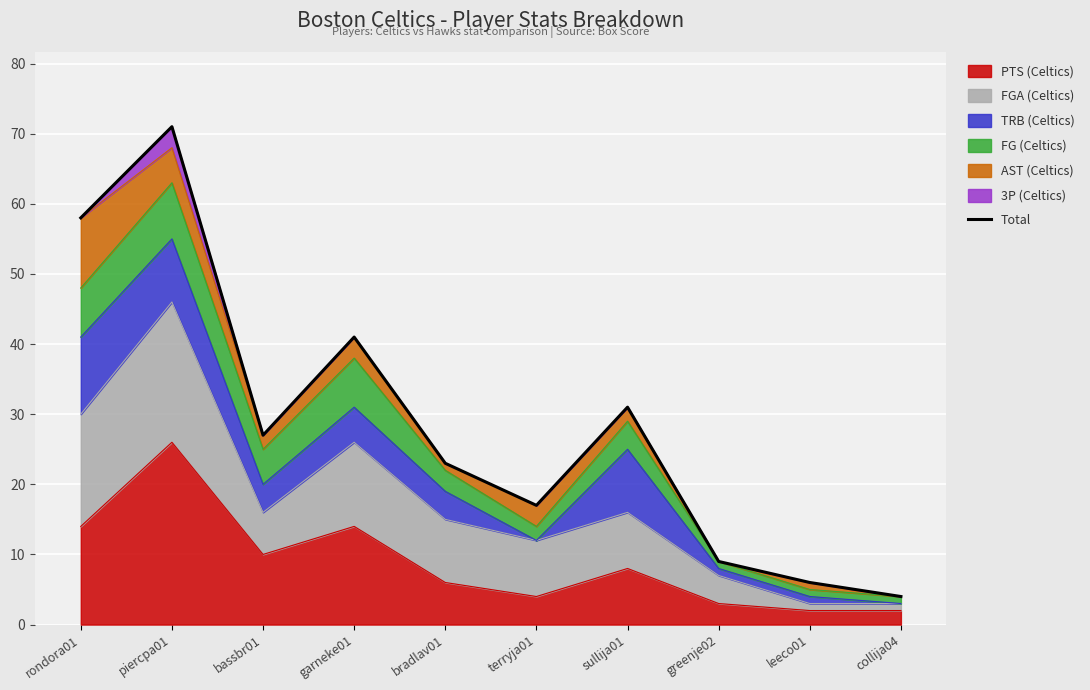

What is the greatest value displayed?

71